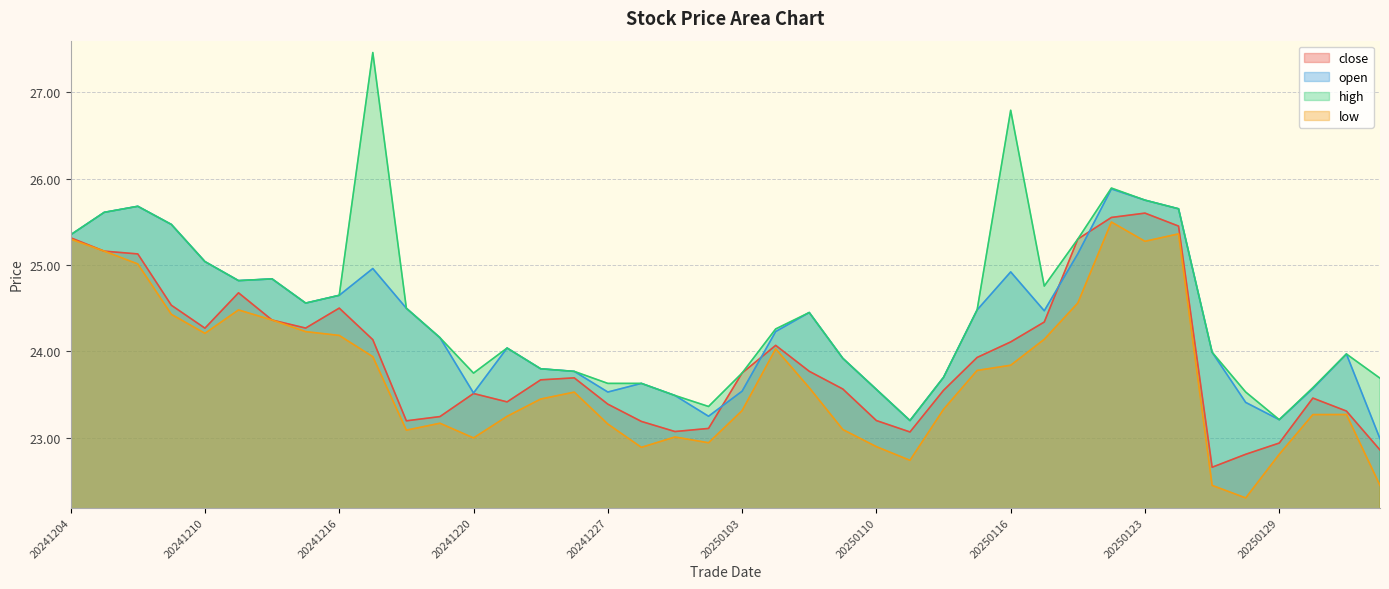

Does the chart have visible grid lines?

Yes